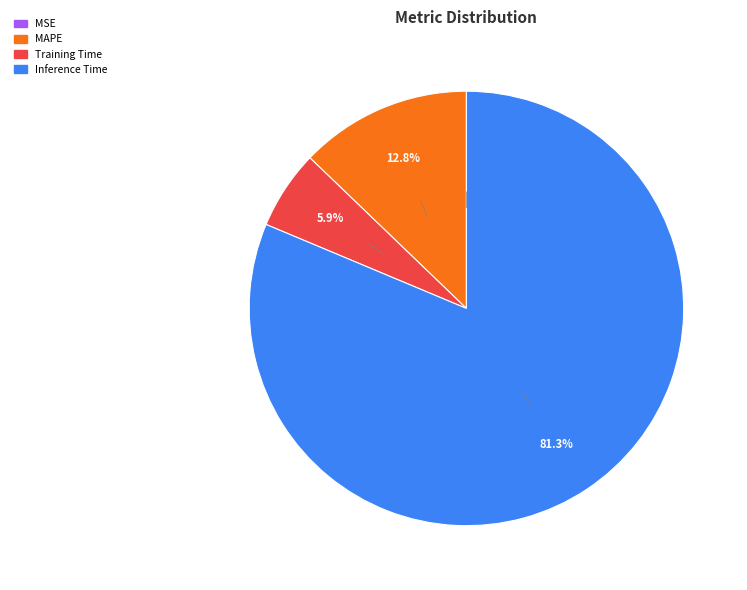

Does any single category account for the majority?

Yes